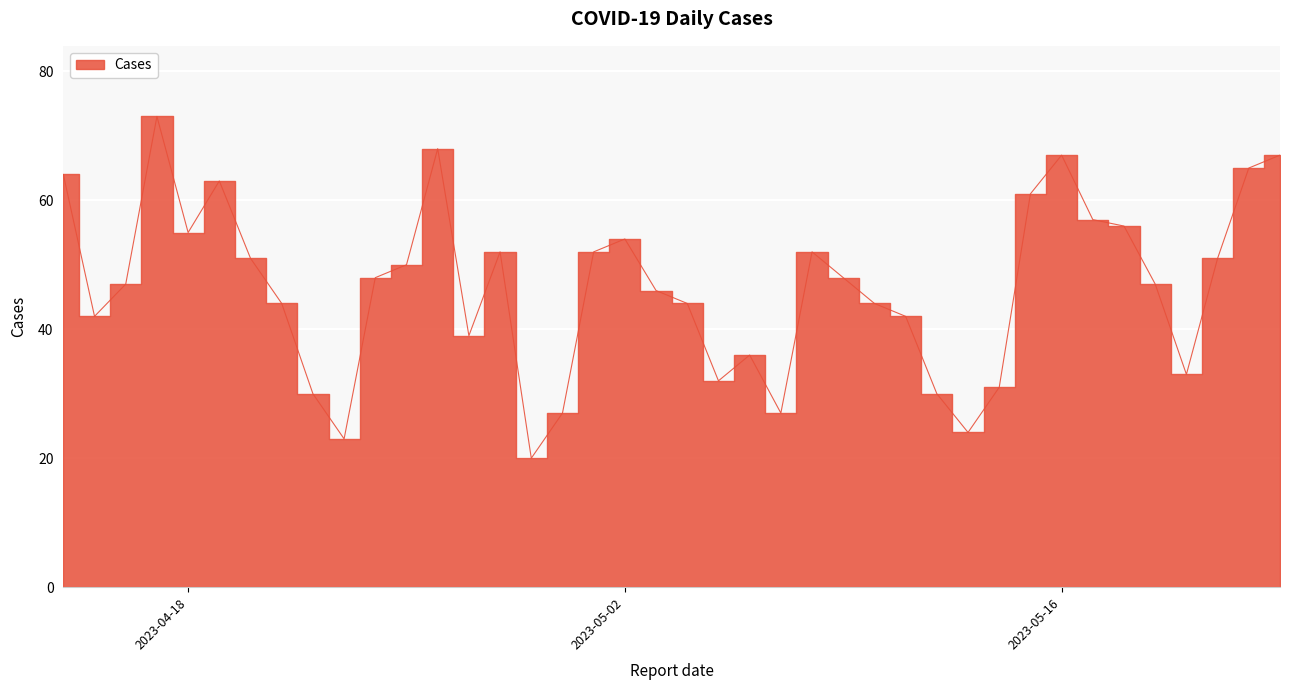

How many values are below 48?

20